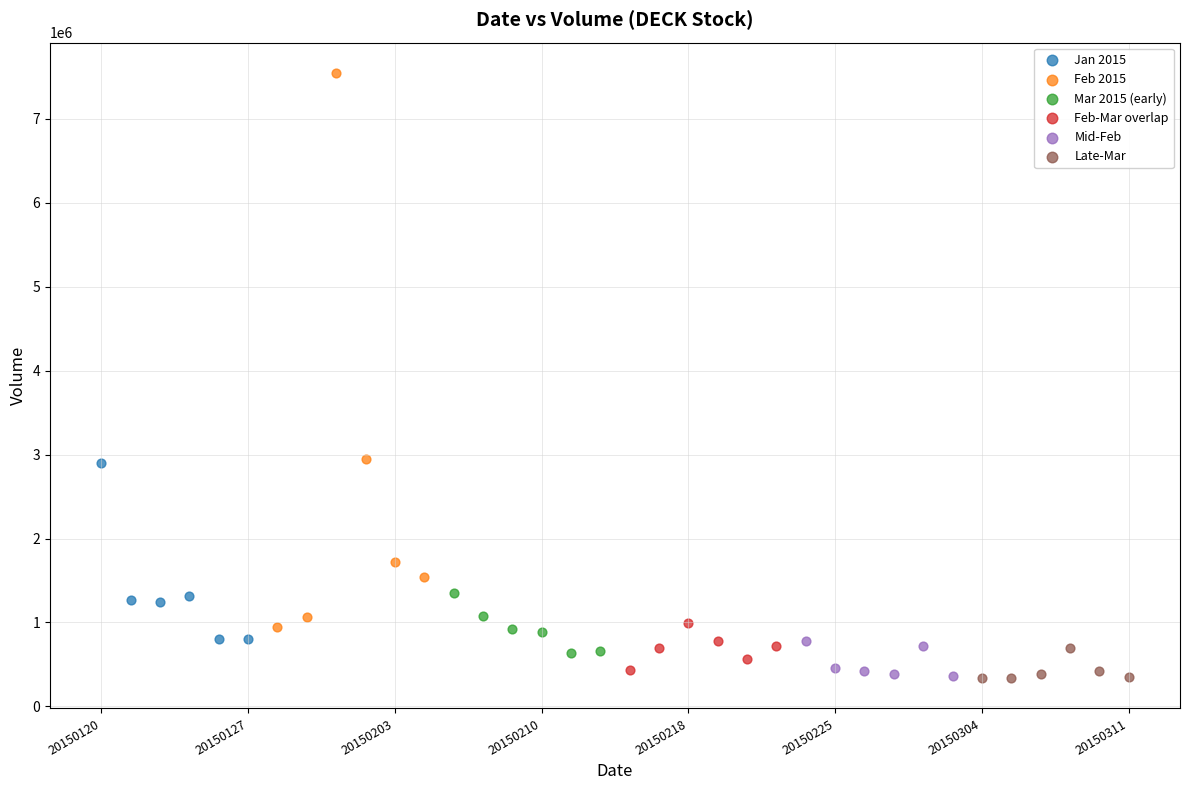

Which series contains the highest Y value?

Feb 2015